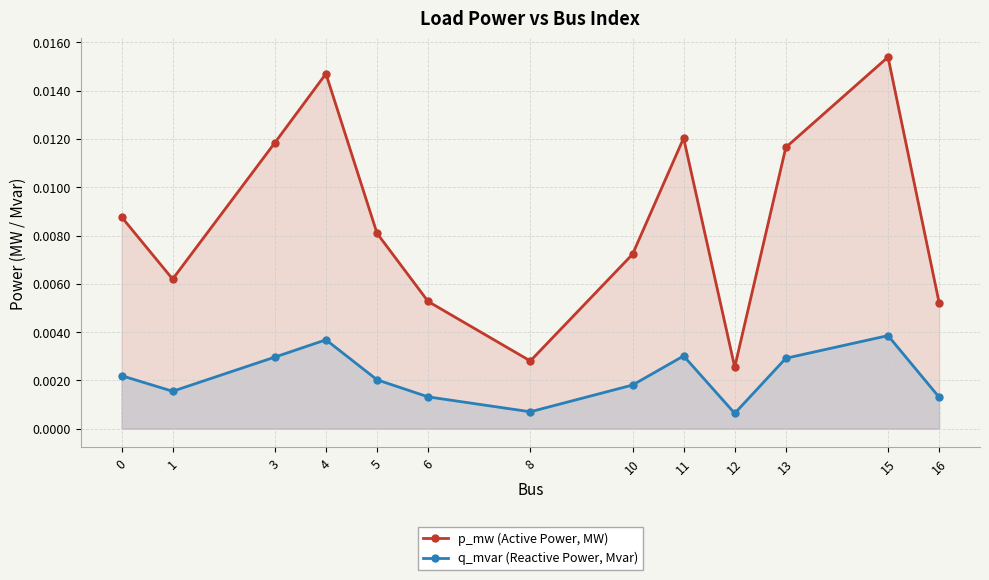

Which series has the largest total across all categories?

p_mw (Active Power, MW)